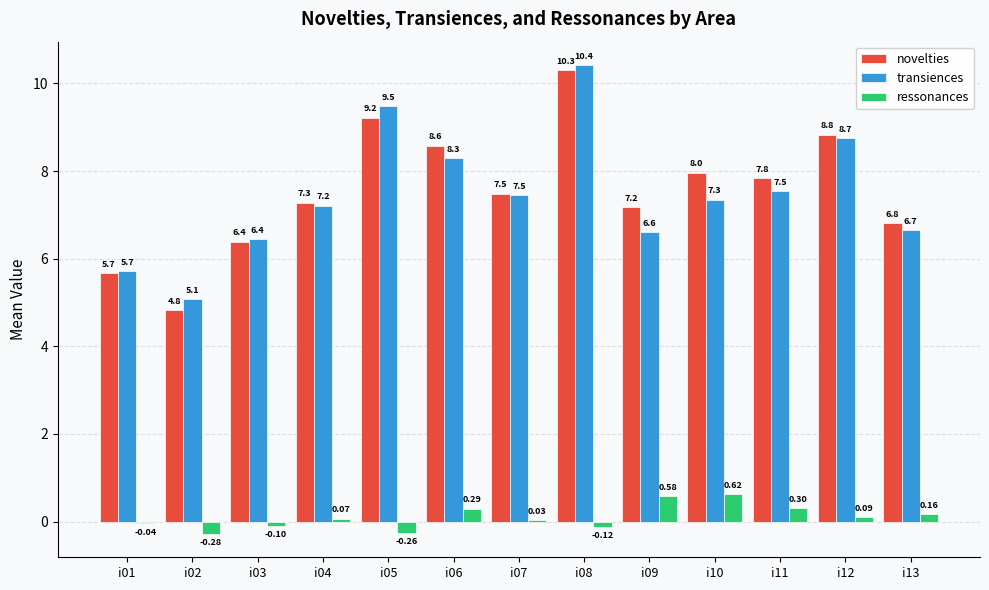

Are the bars grouped side by side (vs. stacked)?

Yes